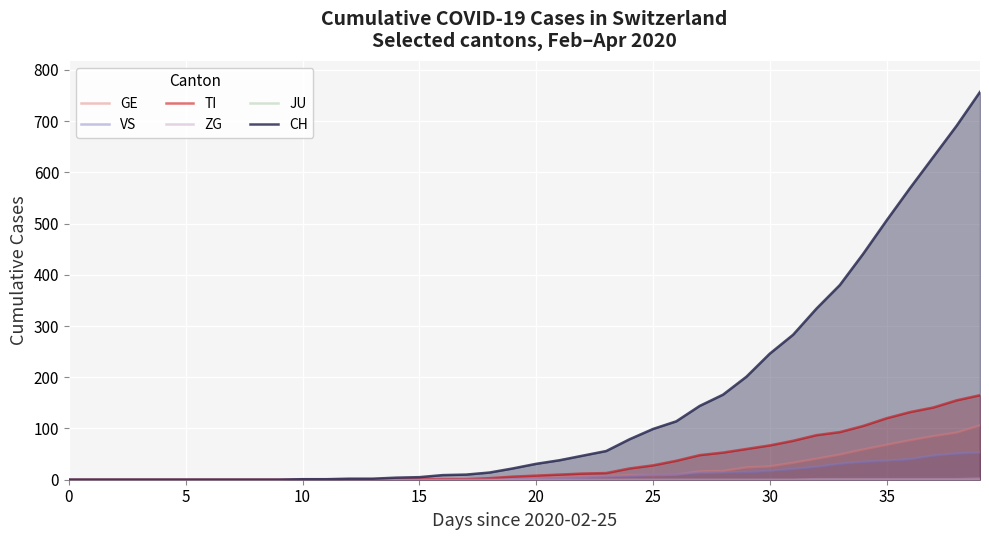

Which series has the largest total across all categories?

CH